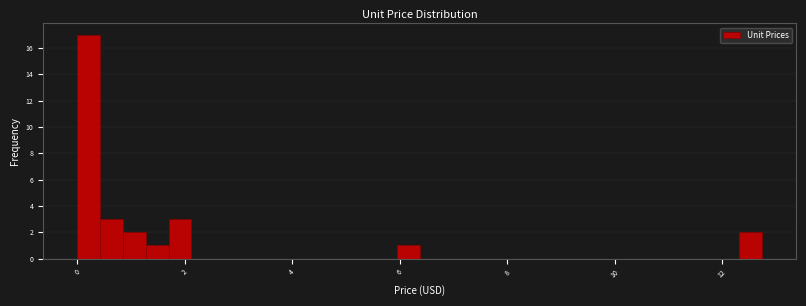

Around what value on the x-axis is the tallest bar? Give the approximate position of its centre, as read against the axis.

0.2